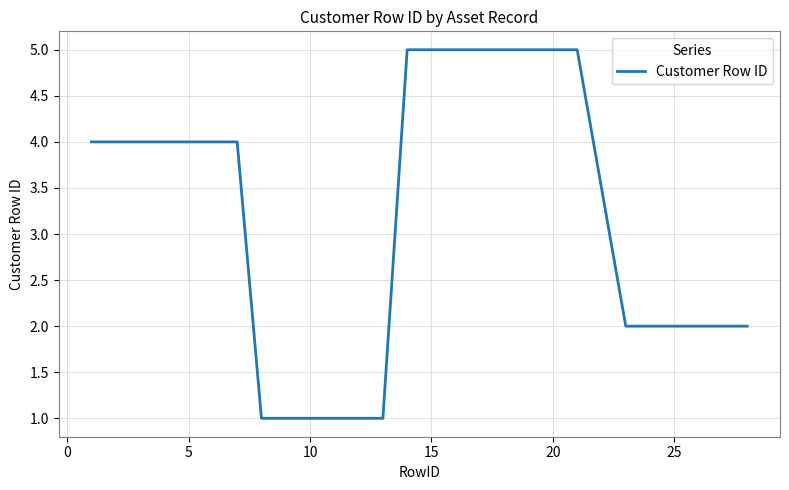

What is the maximum value shown in the chart?

5